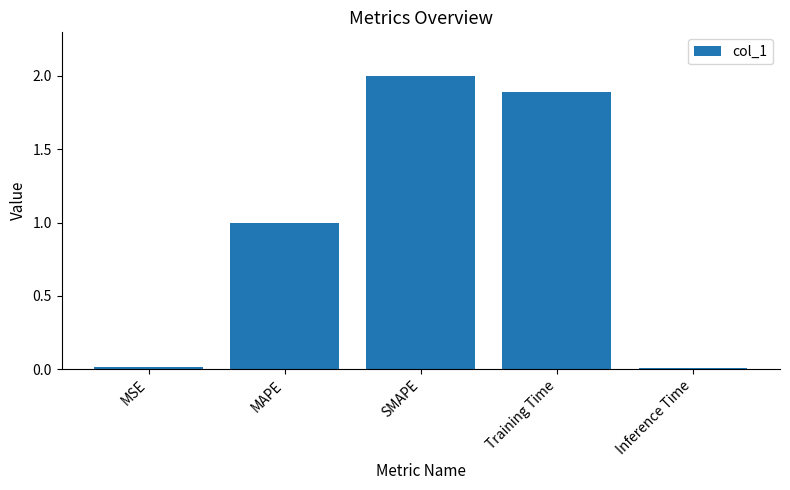

What is the greatest value displayed?

2.0